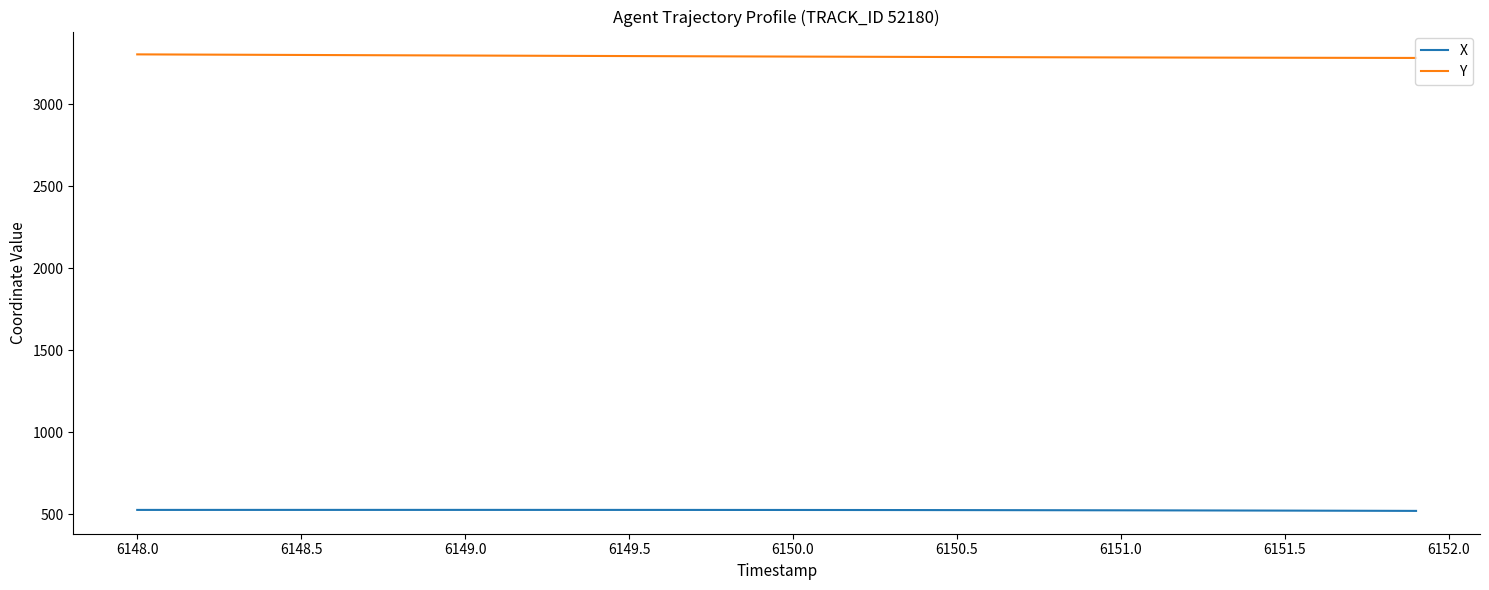

Which series has the largest total across all categories?

Y